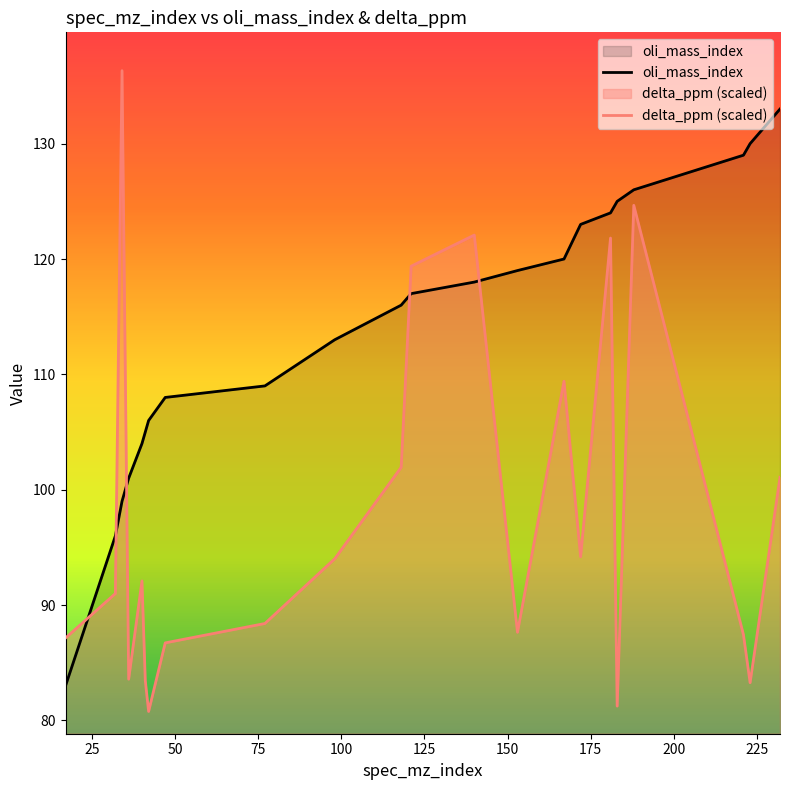

Where do oli_mass_index and delta_ppm first cross each other?

17 and 32